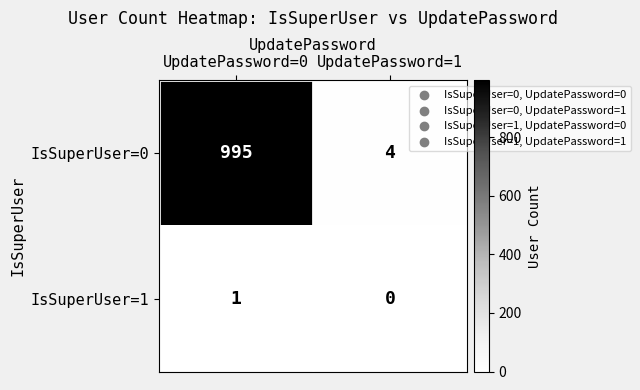

Is it true that IsSuperUser=1 equals 0 at UpdatePassword=1?

True